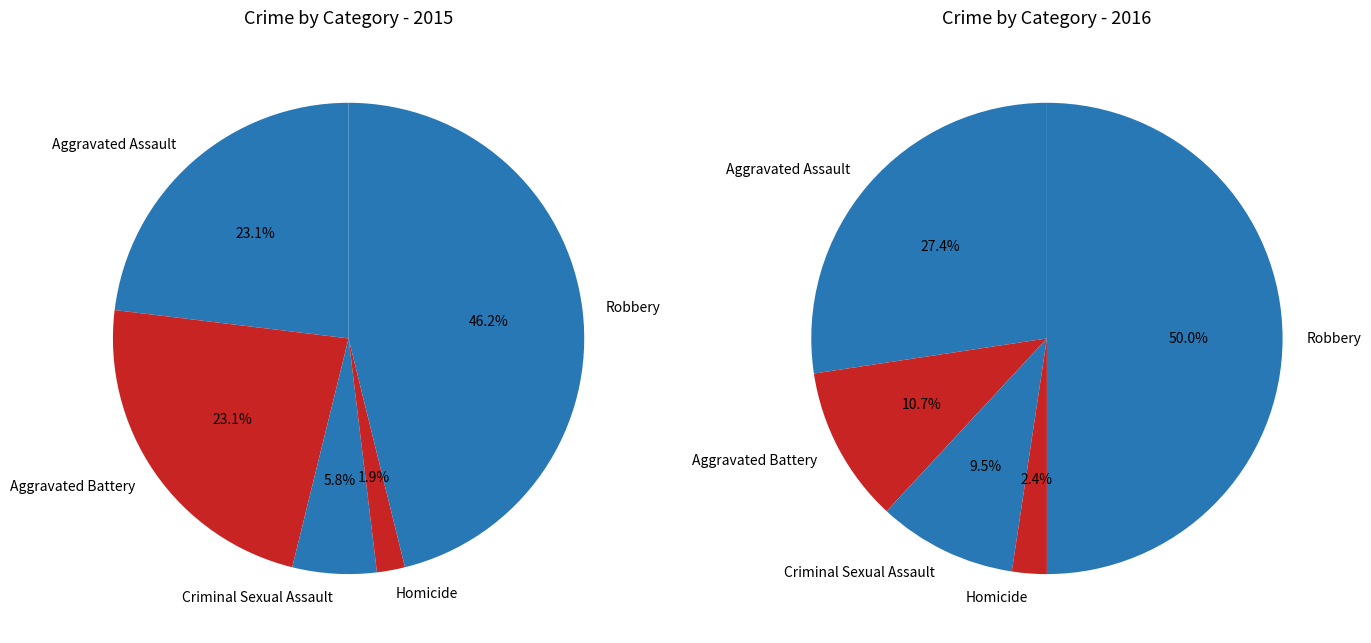

To the nearest percent, what percentage of the pie is Homicide?

2%